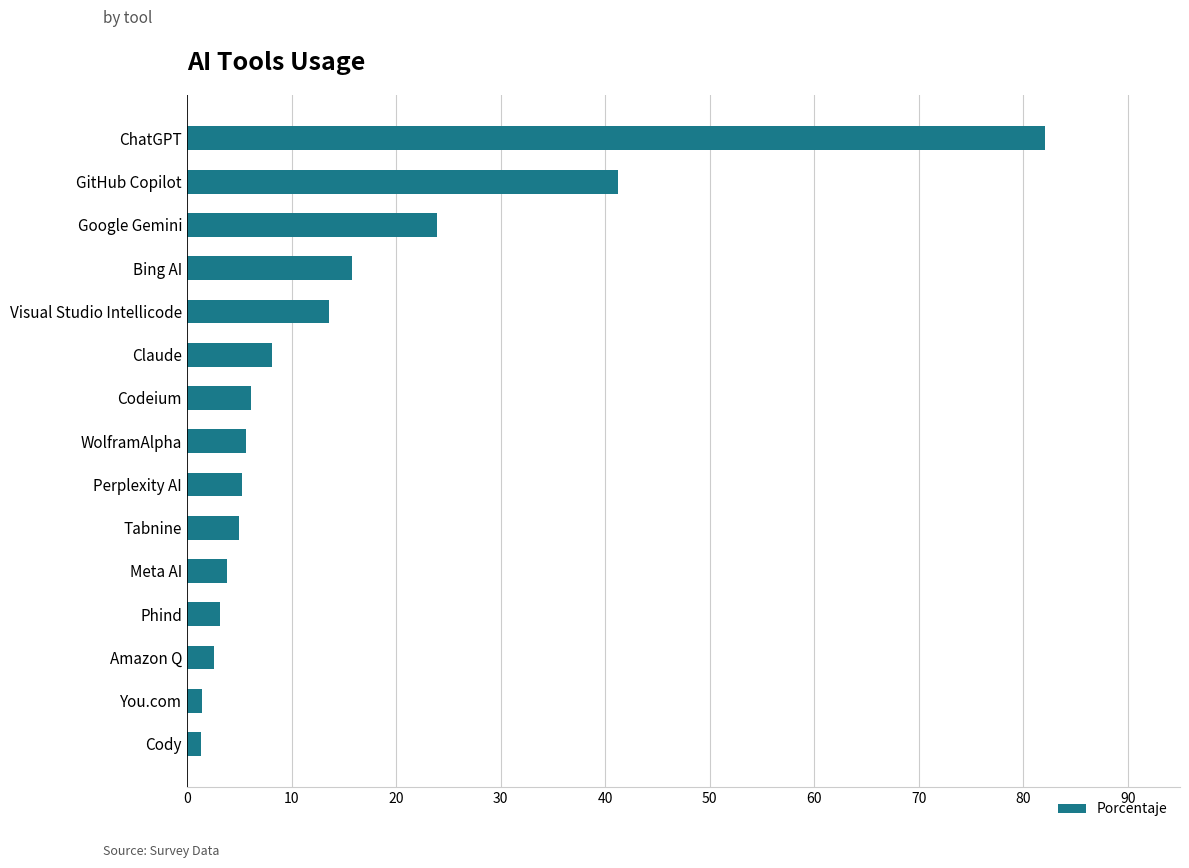

Read the value at Google Gemini.

23.9